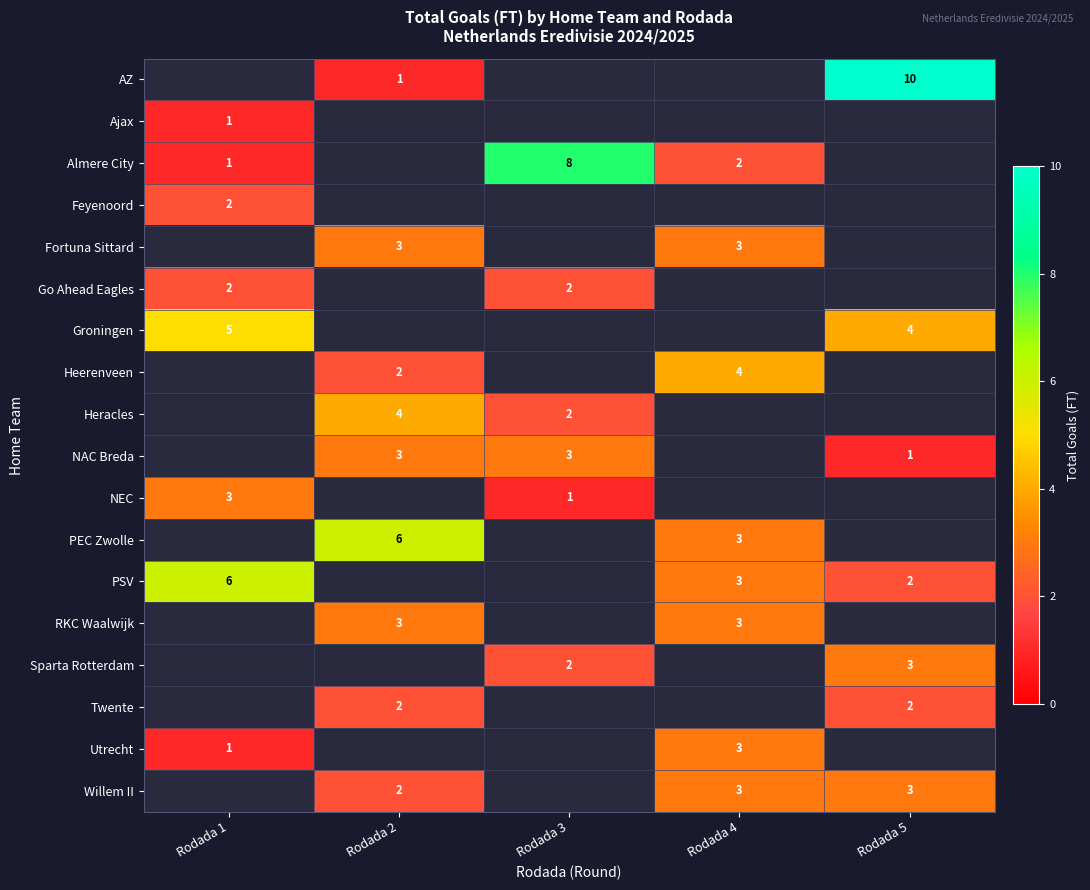

True or false: PEC Zwolle has a value of 3 at Rodada 4.

True